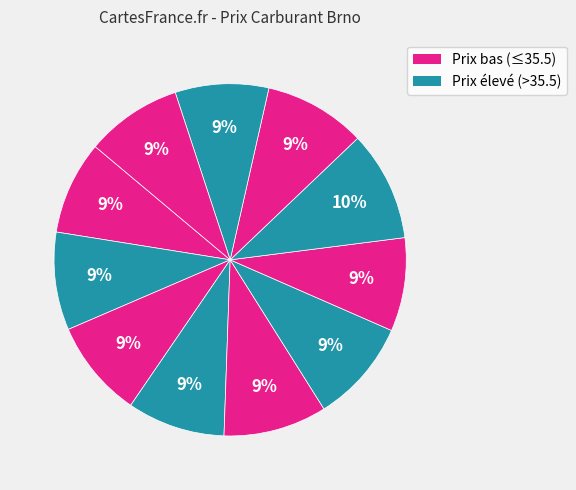

Count the number of slices in the pie.

11